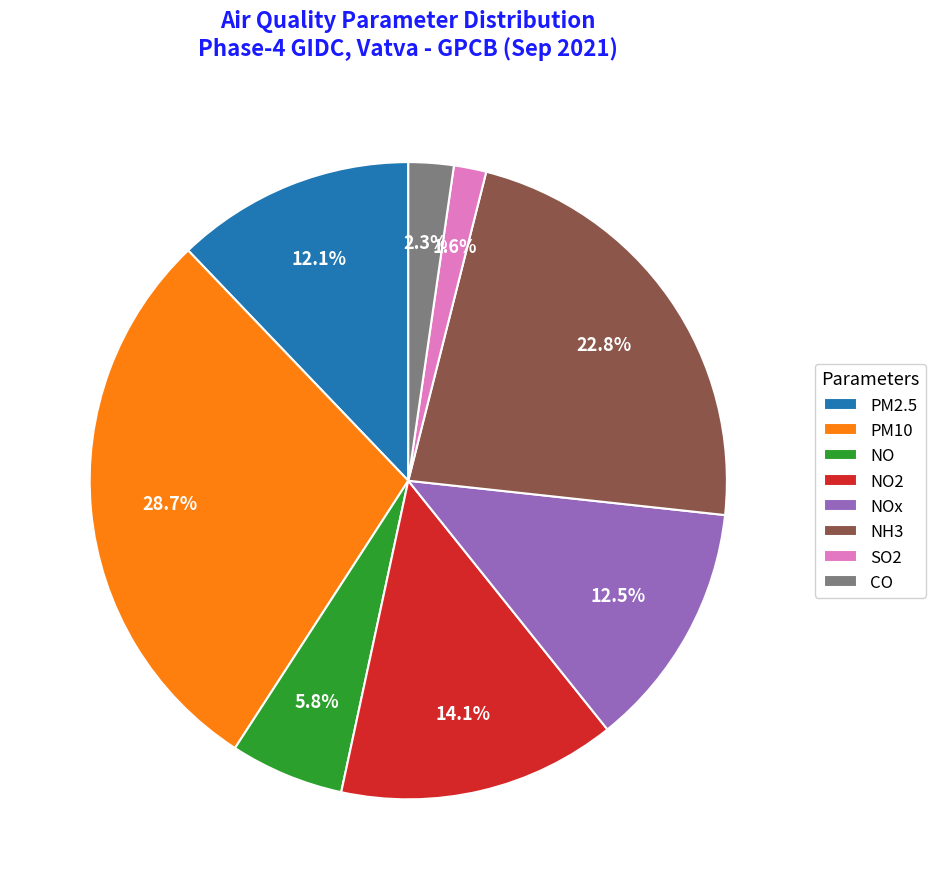

Which slice is the smallest?

SO2